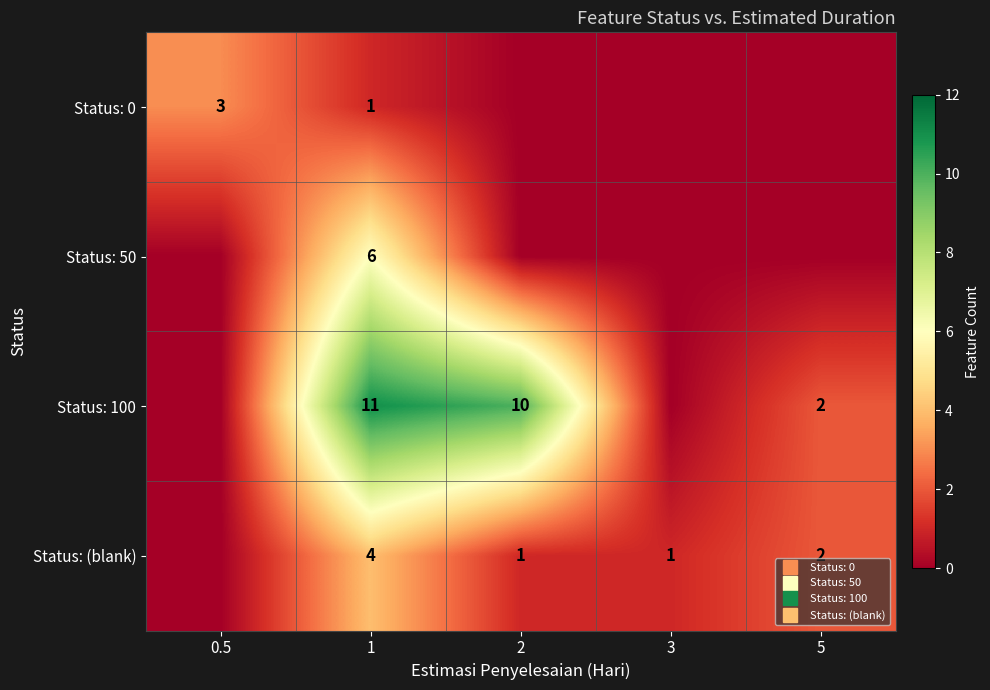

True or false: Status: (blank) has a value of 0 at 0.5.

True